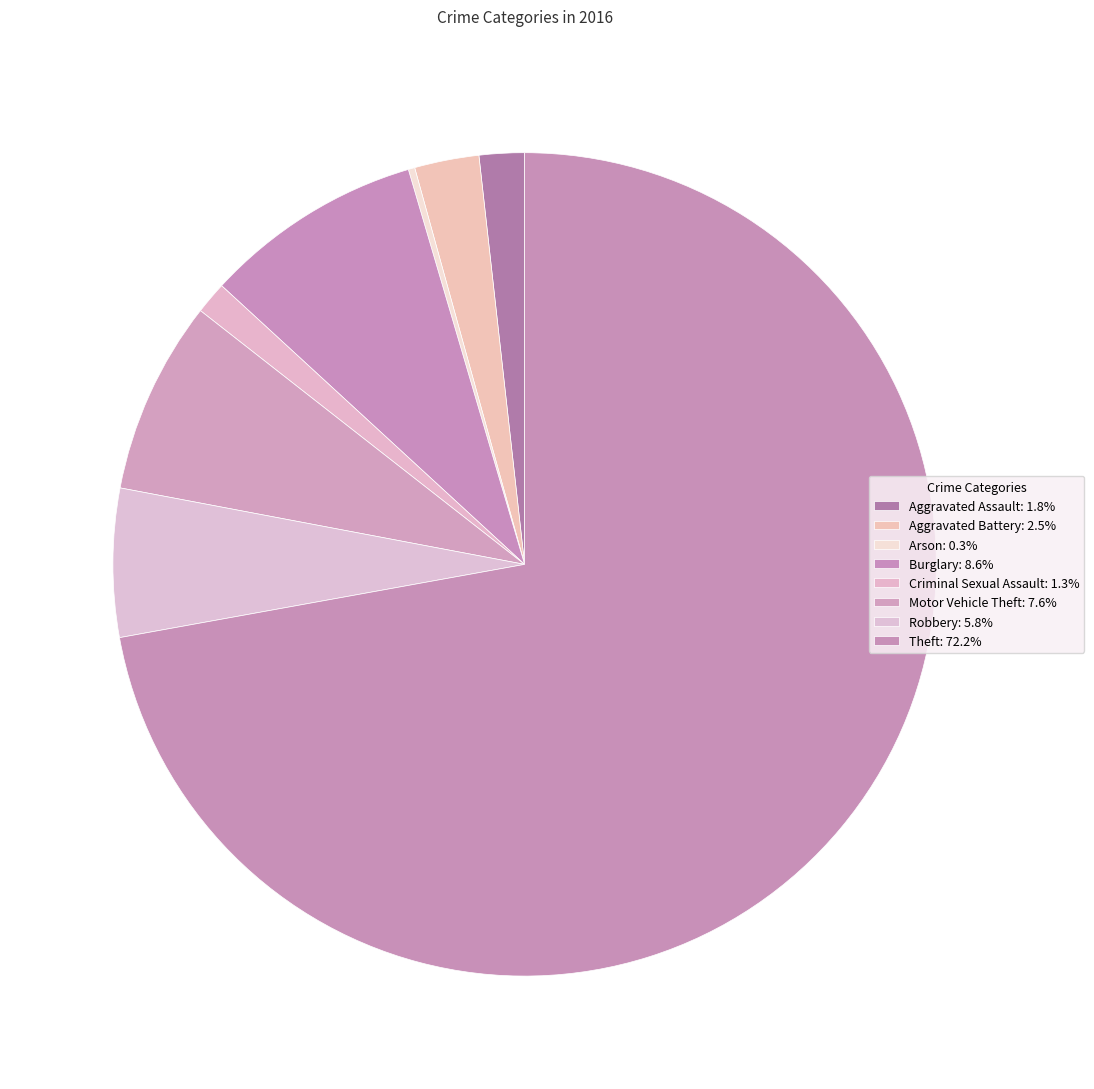

To the nearest percent, what is the difference between the Arson and Criminal Sexual Assault slice percentages?

1%